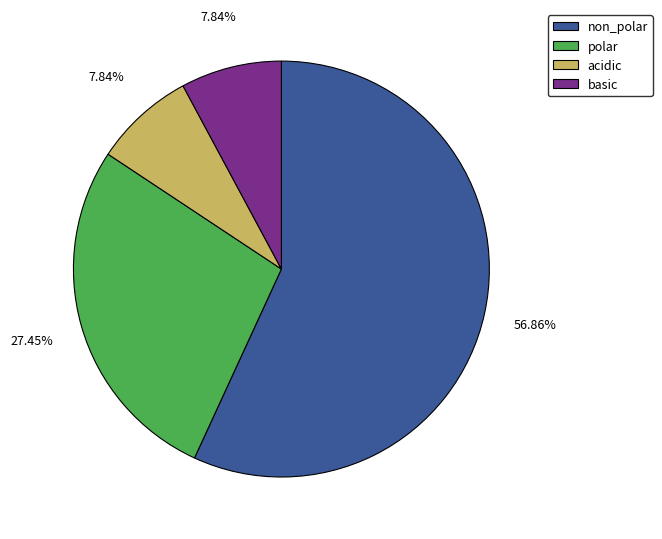

True or false: polar accounts for 36% of the total.

False